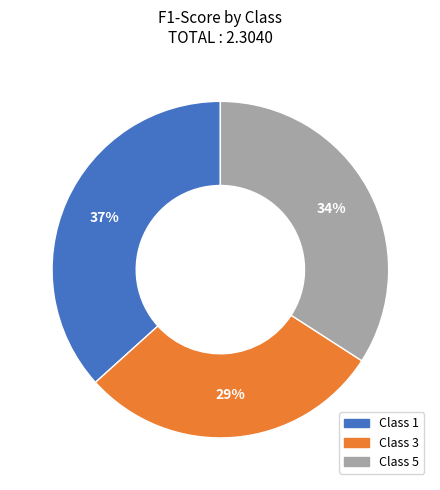

To the nearest percent, what is the average slice percentage?

33%